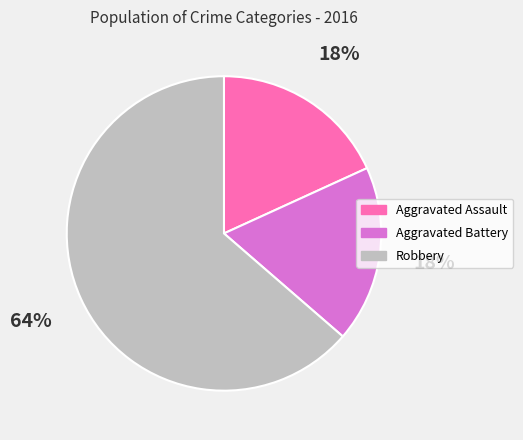

Which slice represents more than half of the pie?

Robbery